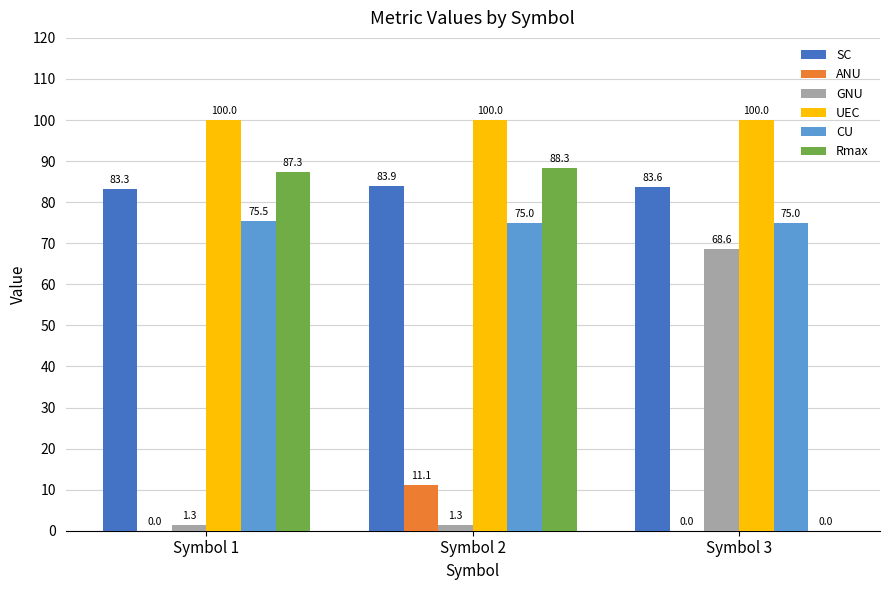

How many series are shown in this chart?

6